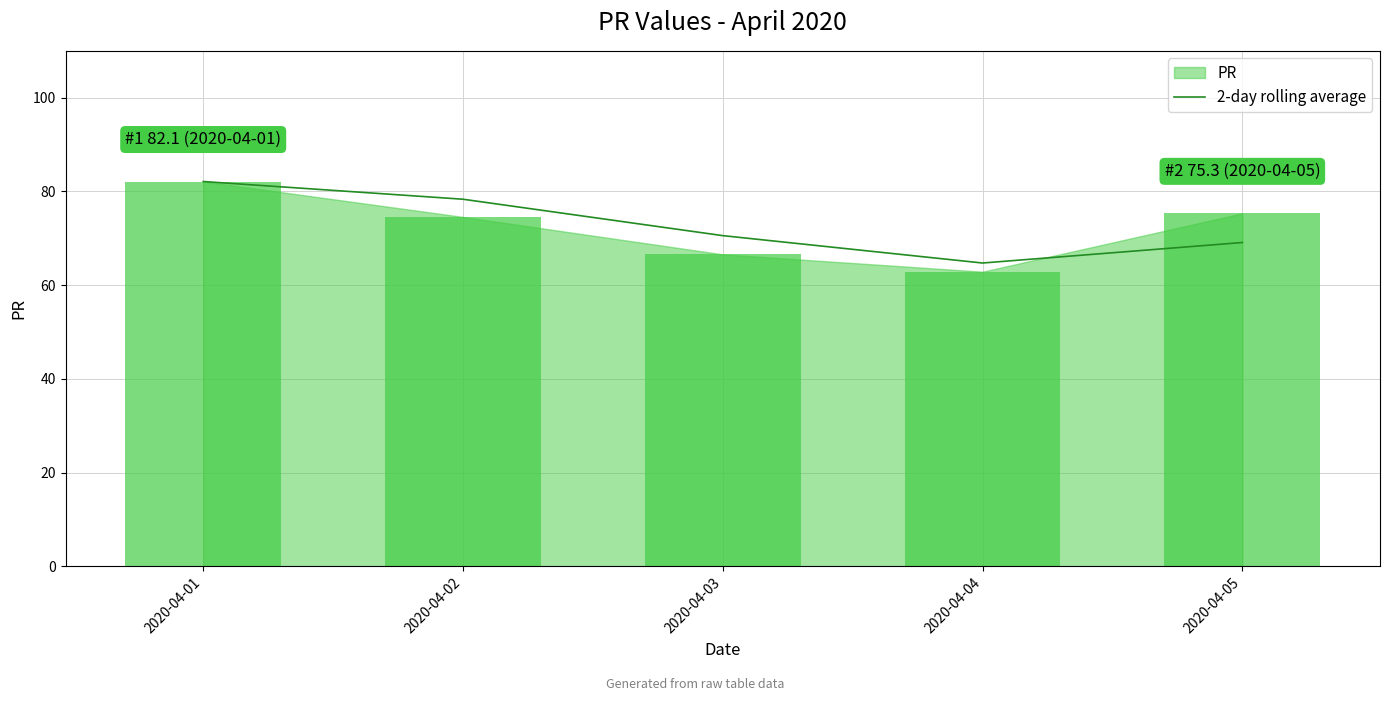

The value of 2-day rolling average at 2020-04-01 is 44.3. True or false?

False